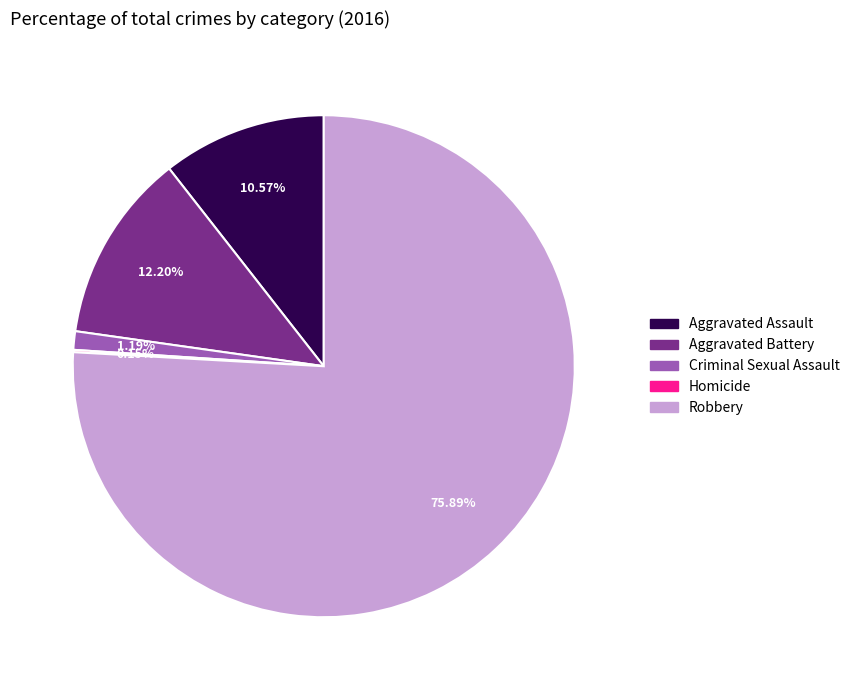

Combined, what portion of the pie is Criminal Sexual Assault and Aggravated Assault?

11.8%